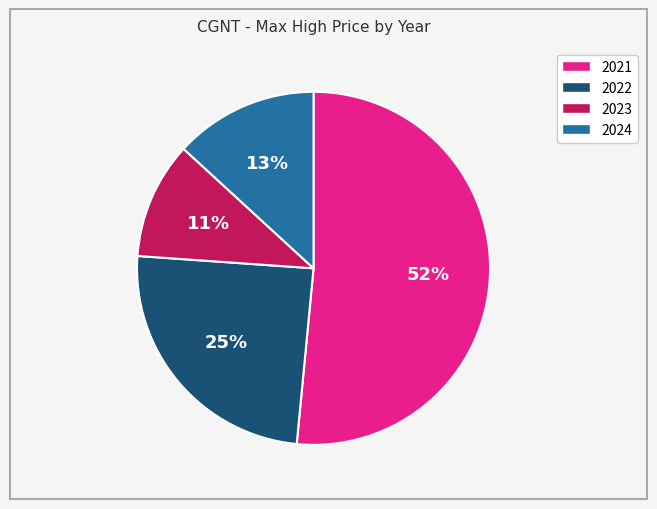

To the nearest percent, what portion does 2024 represent?

13%